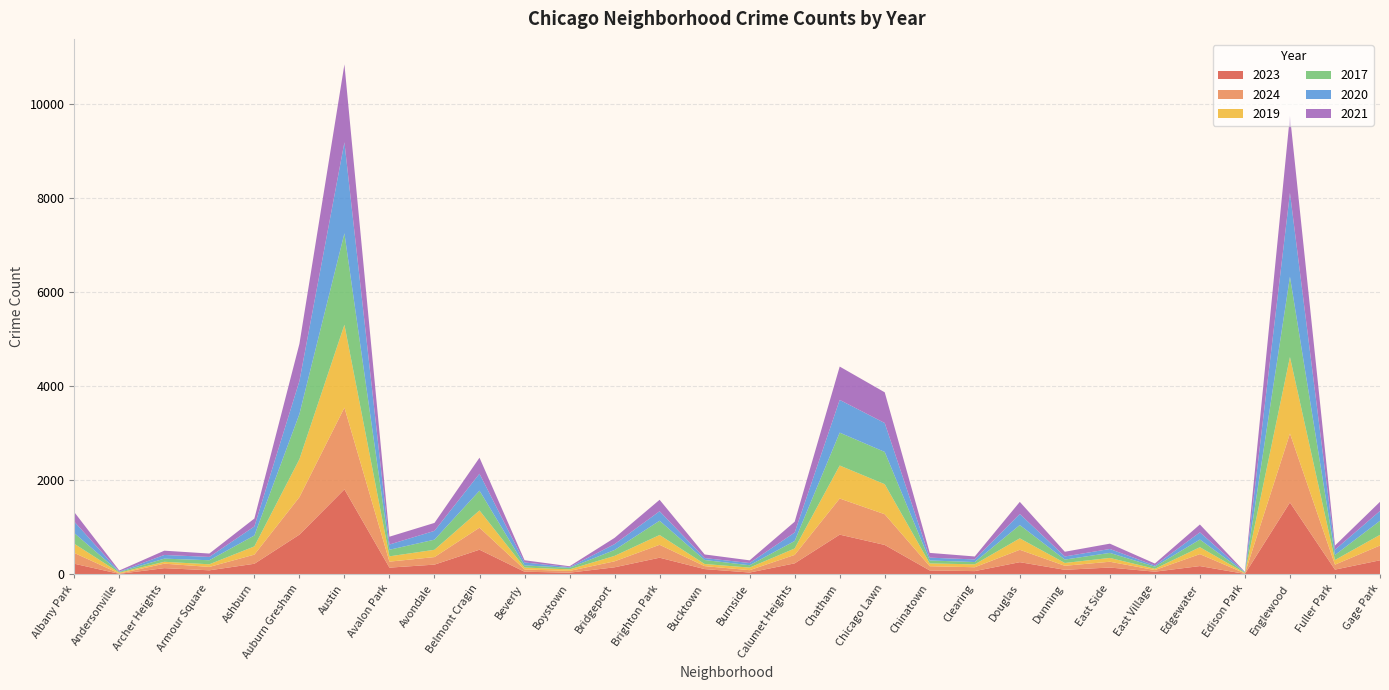

Reading left to right, extract all data points from this chart.

2023: Albany Park=225	Andersonville=10	Archer Heights=131	Armour Square=85	Ashburn=224	Auburn Gresham=843	Austin=1805	Avalon Park=142	Avondale=206	Belmont Cragin=523	Beverly=55	Boystown=35	Bridgeport=149	Brighton Park=353	Bucktown=111	Burnside=38	Calumet Heights=233	Chatham=843	Chicago Lawn=624	Chinatown=82	Clearing=68	Douglas=258	Dunning=96	East Side=144	East Village=56	Edgewater=175	Edison Park=9	Englewood=1526	Fuller Park=100	Gage Park=298
2024: Albany Park=229	Andersonville=7	Archer Heights=95	Armour Square=72	Ashburn=194	Auburn Gresham=796	Austin=1736	Avalon Park=127	Avondale=160	Belmont Cragin=468	Beverly=48	Boystown=37	Bridgeport=127	Brighton Park=274	Bucktown=63	Burnside=50	Calumet Heights=179	Chatham=767	Chicago Lawn=652	Chinatown=90	Clearing=82	Douglas=263	Dunning=85	East Side=123	East Village=34	Edgewater=254	Edison Park=11	Englewood=1465	Fuller Park=105	Gage Park=314
2019: Albany Park=195	Andersonville=18	Archer Heights=40	Armour Square=56	Ashburn=175	Auburn Gresham=805	Austin=1760	Avalon Park=113	Avondale=155	Belmont Cragin=366	Beverly=41	Boystown=33	Bridgeport=115	Brighton Park=208	Bucktown=45	Burnside=55	Calumet Heights=137	Chatham=701	Chicago Lawn=638	Chinatown=59	Clearing=62	Douglas=243	Dunning=60	East Side=81	East Village=27	Edgewater=147	Edison Park=9	Englewood=1624	Fuller Park=99	Gage Park=226
2017: Albany Park=227	Andersonville=15	Archer Heights=67	Armour Square=86	Ashburn=232	Auburn Gresham=960	Austin=1943	Avalon Park=140	Avondale=215	Belmont Cragin=420	Beverly=46	Boystown=33	Bridgeport=126	Brighton Park=304	Bucktown=85	Burnside=50	Calumet Heights=159	Chatham=699	Chicago Lawn=686	Chinatown=63	Clearing=49	Douglas=283	Dunning=72	East Side=107	East Village=46	Edgewater=163	Edison Park=12	Englewood=1708	Fuller Park=107	Gage Park=299
2020: Albany Park=243	Andersonville=8	Archer Heights=78	Armour Square=70	Ashburn=192	Auburn Gresham=700	Austin=1933	Avalon Park=111	Avondale=187	Belmont Cragin=360	Beverly=62	Boystown=14	Bridgeport=124	Brighton Park=201	Bucktown=41	Burnside=47	Calumet Heights=180	Chatham=695	Chicago Lawn=614	Chinatown=60	Clearing=55	Douglas=235	Dunning=66	East Side=83	East Village=24	Edgewater=152	Edison Park=5	Englewood=1779	Fuller Park=112	Gage Park=209
2021: Albany Park=202	Andersonville=23	Archer Heights=91	Armour Square=72	Ashburn=168	Auburn Gresham=790	Austin=1655	Avalon Park=166	Avondale=169	Belmont Cragin=340	Beverly=47	Boystown=19	Bridgeport=133	Brighton Park=243	Bucktown=77	Burnside=57	Calumet Heights=229	Chatham=708	Chicago Lawn=652	Chinatown=101	Clearing=63	Douglas=257	Dunning=100	East Side=113	East Village=42	Edgewater=167	Edison Park=6	Englewood=1641	Fuller Park=88	Gage Park=194